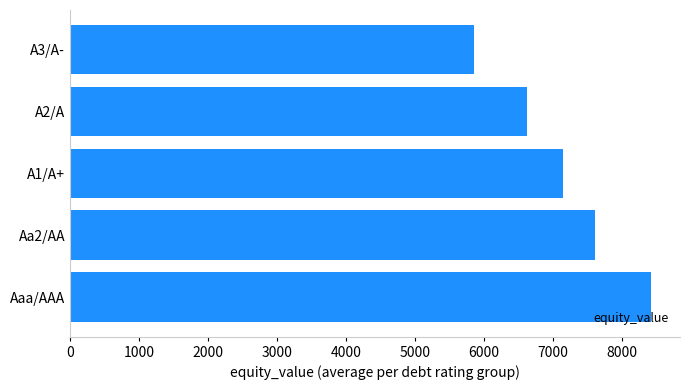

The value at Aa2/AA is 7609.3. True or false?

True